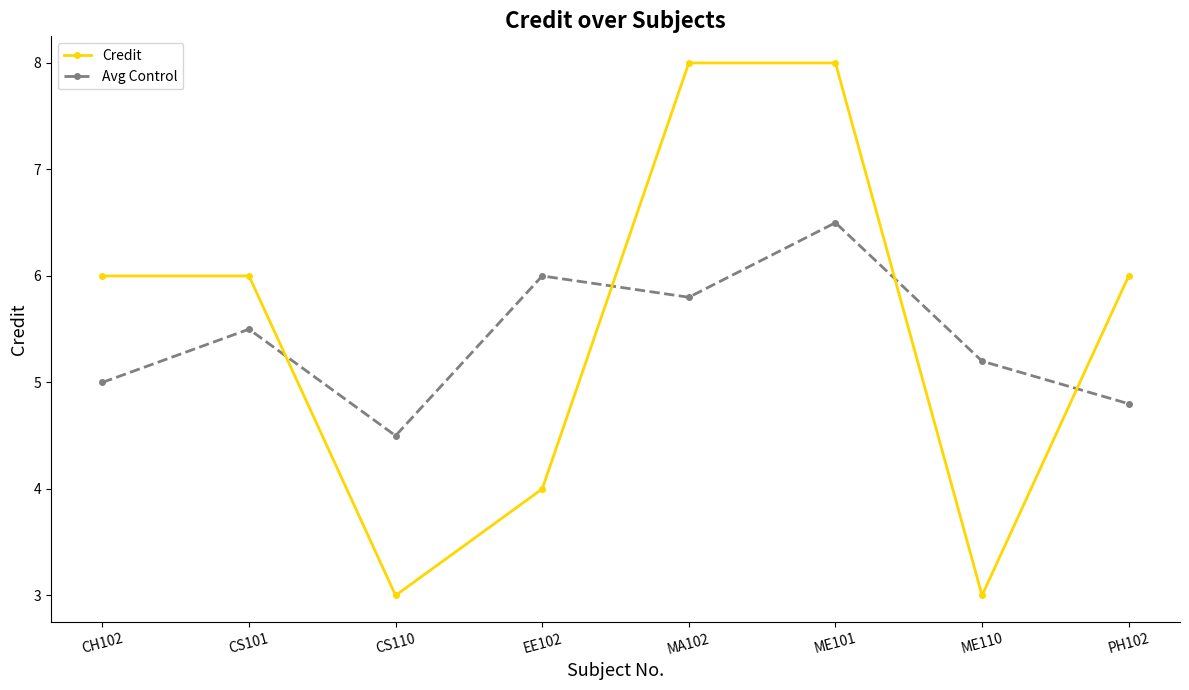

What is the difference between the second highest and second lowest values in the Avg Control series?

1.2